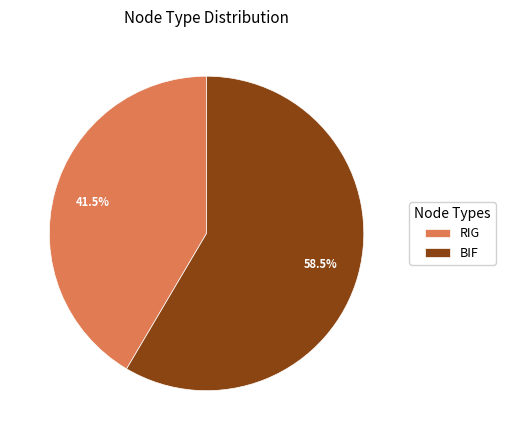

Combined, do BIF and RIG account for over 50%?

Yes